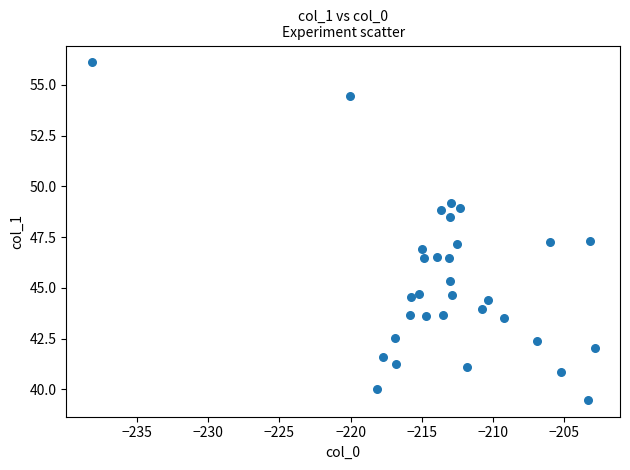

What is the range of X values (max minus min)?

35.3